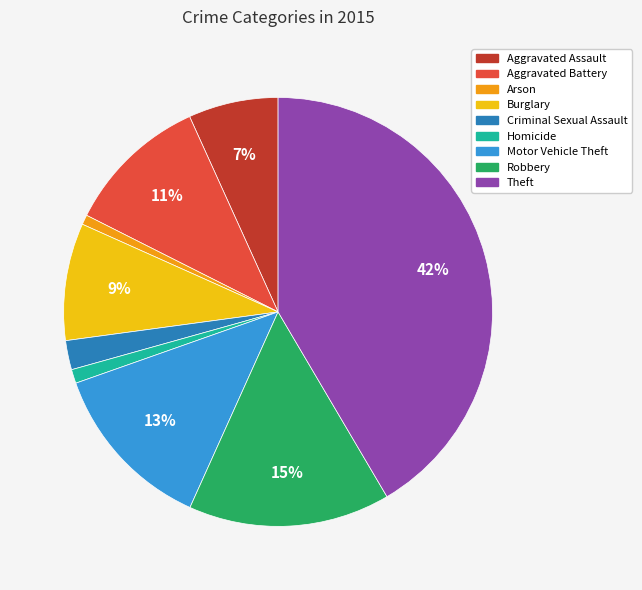

To the nearest percent, what portion does Criminal Sexual Assault represent?

2%